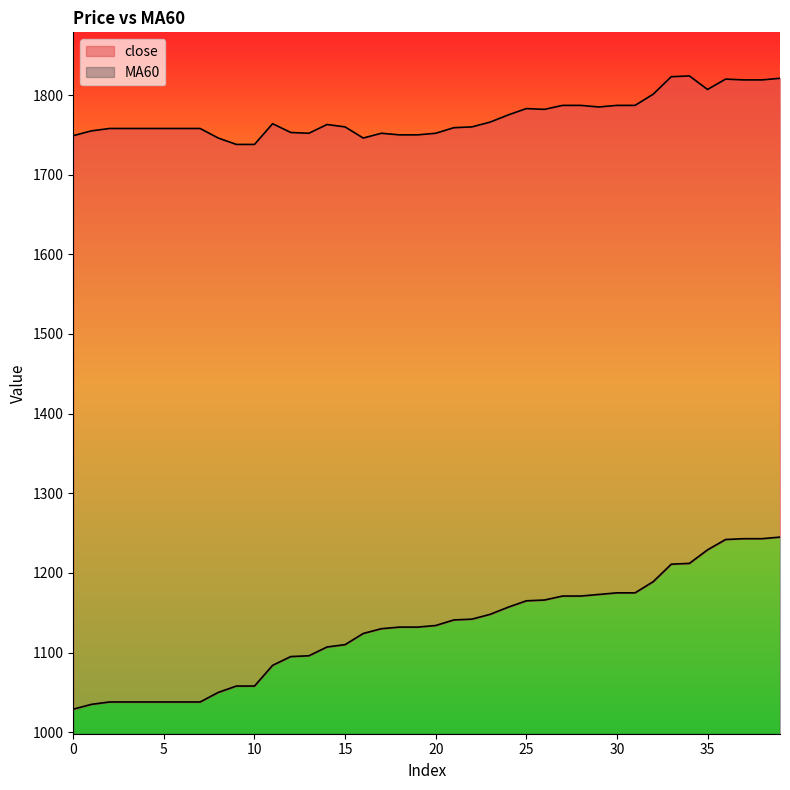

Which has a higher value, 33 or 15?

33